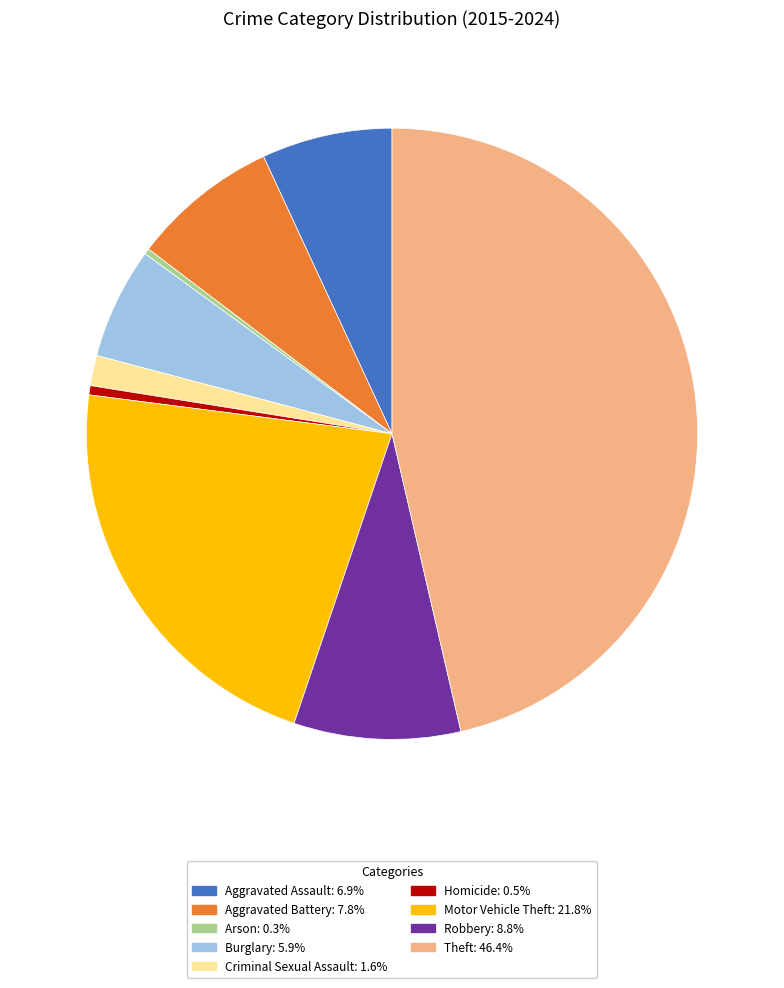

The Robbery slice represents 9% of the pie. True or false?

True